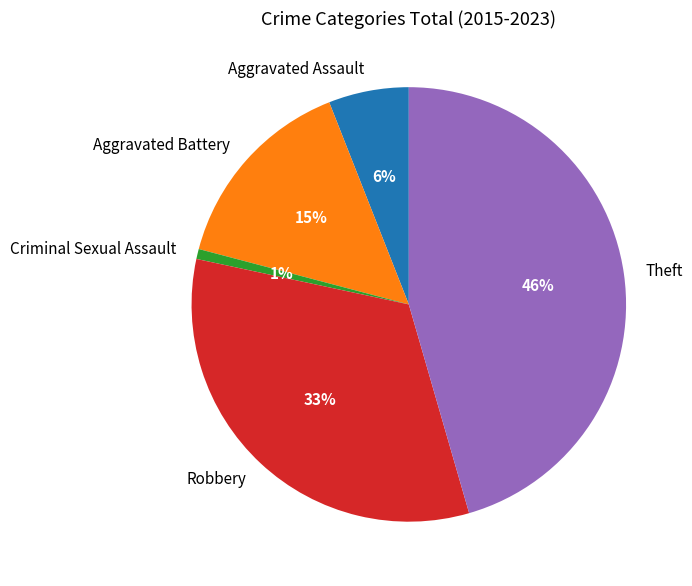

To the nearest percent, what portion does Aggravated Battery represent?

15%